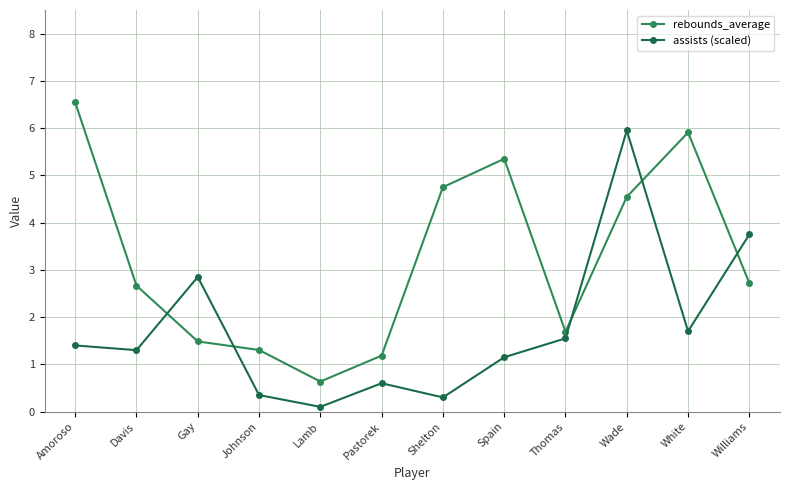

How many data points in rebounds_average are less than 2?

5